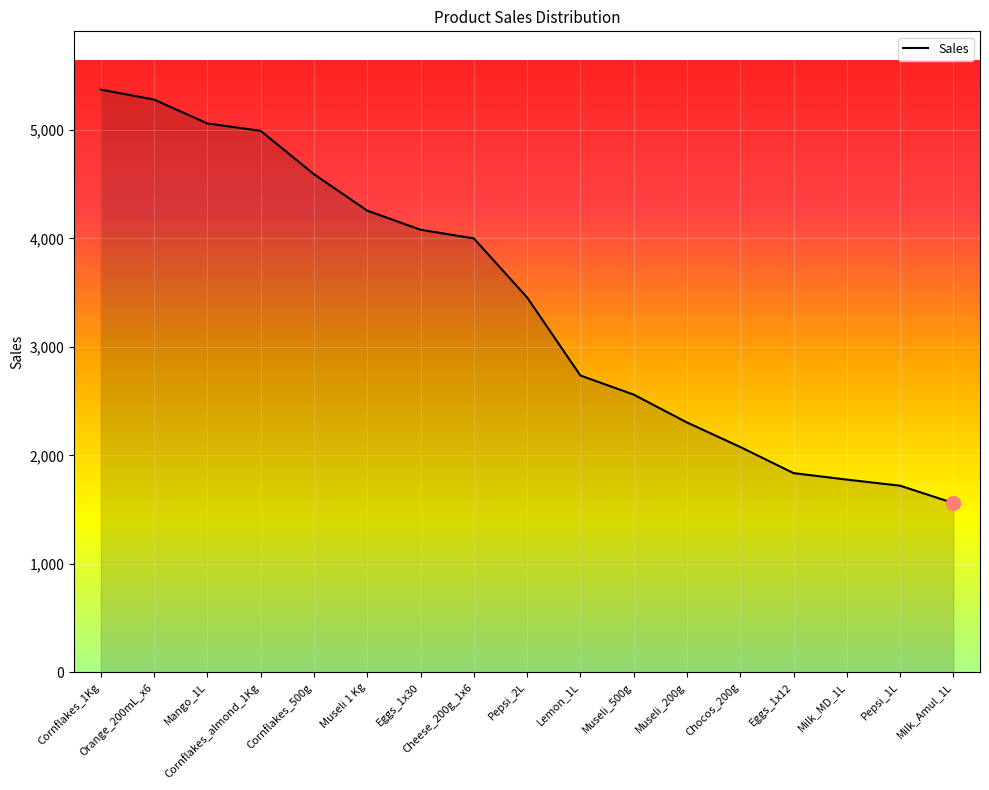

Which label corresponds to the largest value in the chart?

Cornflakes_1Kg